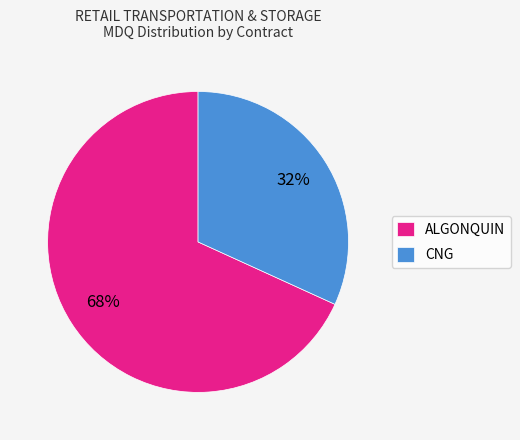

Between ALGONQUIN and CNG, which is larger?

ALGONQUIN